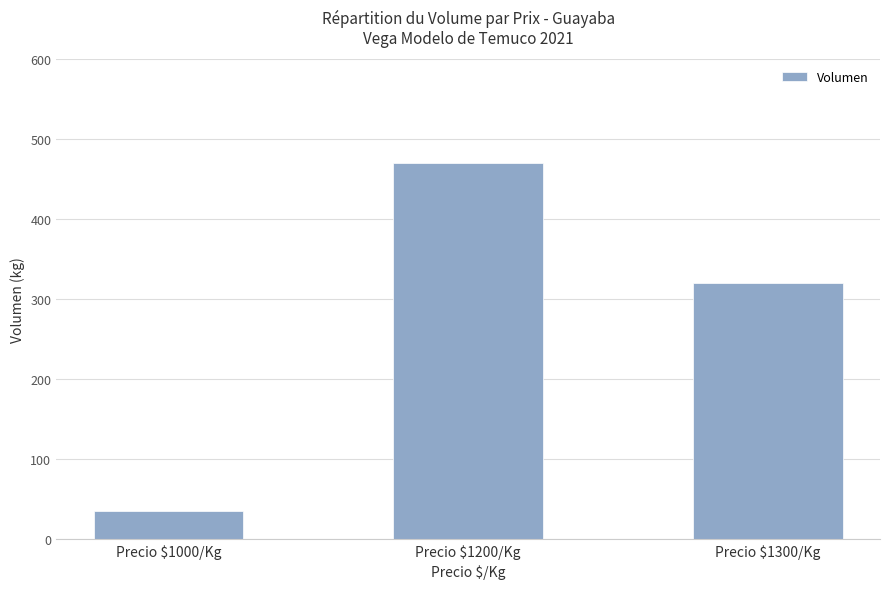

Reading right to left, transcribe all the data shown in this chart.

Precio $1300/Kg=320	Precio $1200/Kg=470	Precio $1000/Kg=35